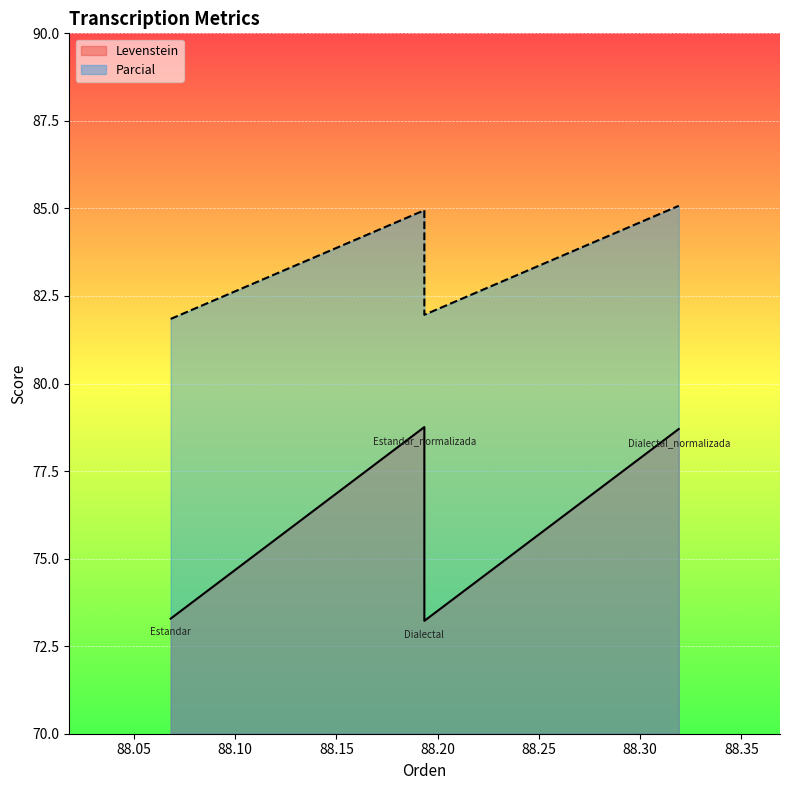

Reading left to right, extract all data points from this chart.

Levenstein: 73.3	78.8	73.2	78.7
Parcial: 81.8	84.9	82.0	85.1